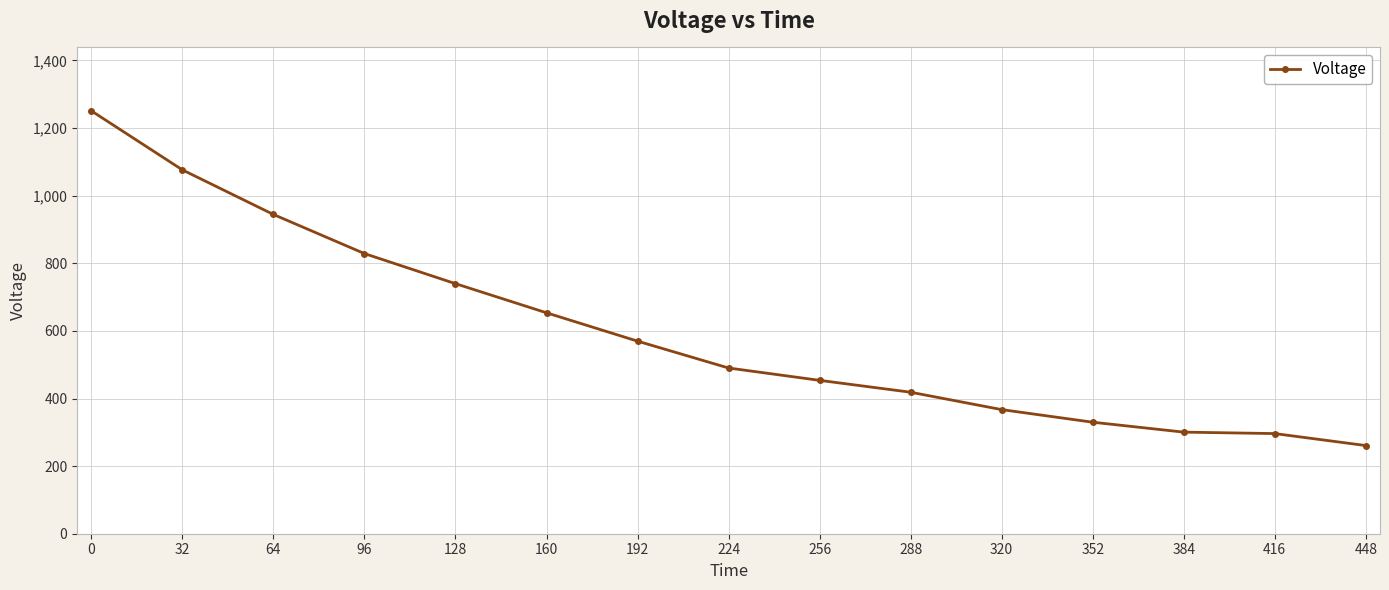

What is the approximate value at 224?

490.2